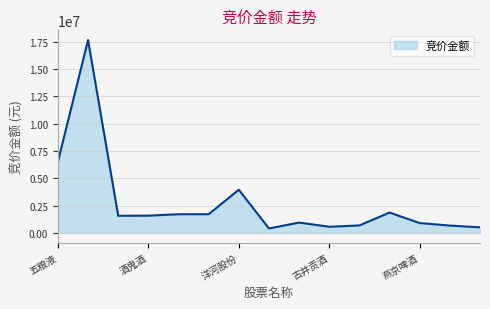

True or false: there are more than 2 points higher than both neighbors.

True